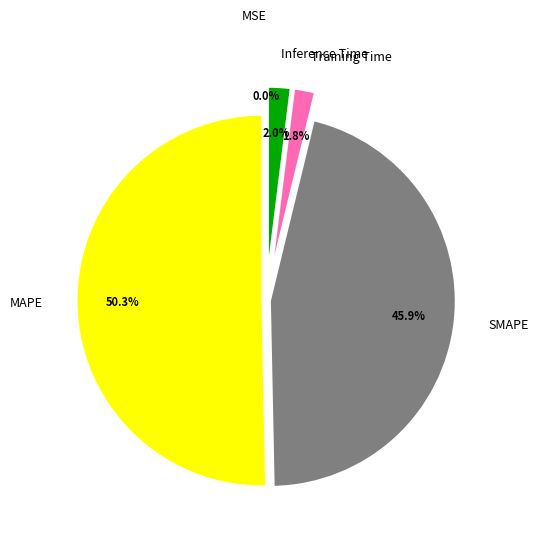

Which slice is the largest?

MAPE